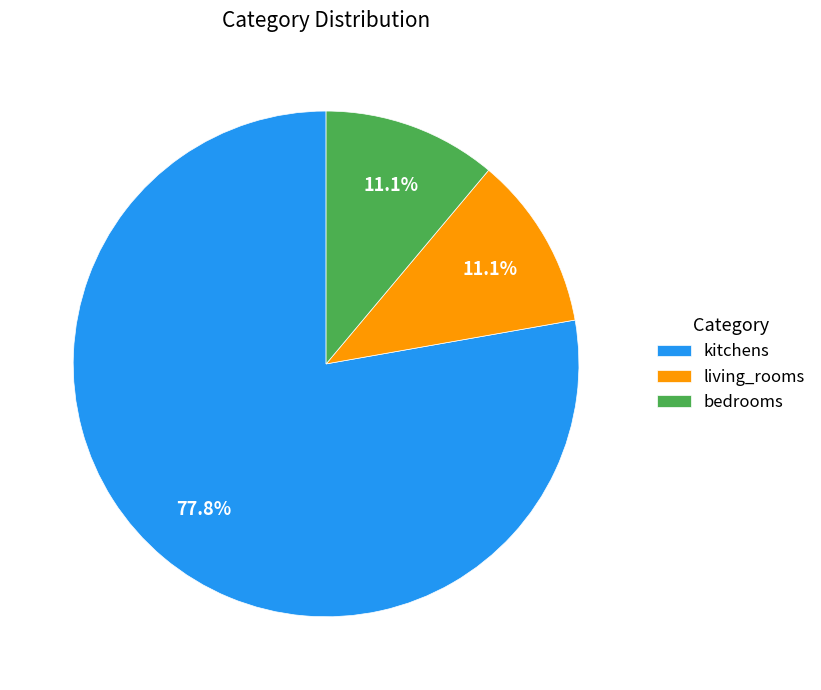

To the nearest percent, what percentage of the pie is kitchens?

78%